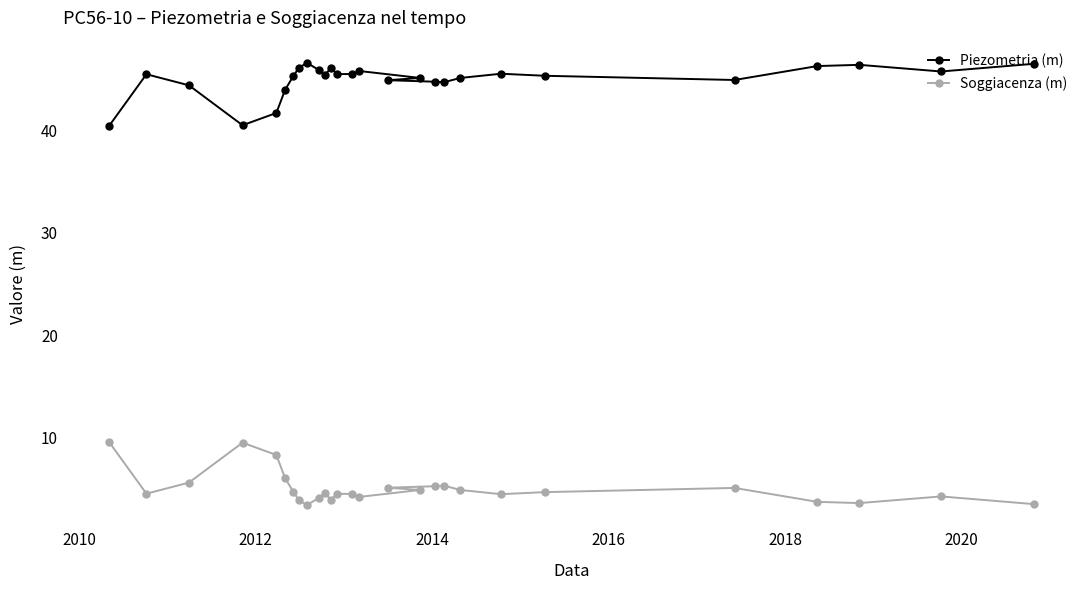

True or false: Piezometria (m) and Soggiacenza (m) intersect in this chart.

False